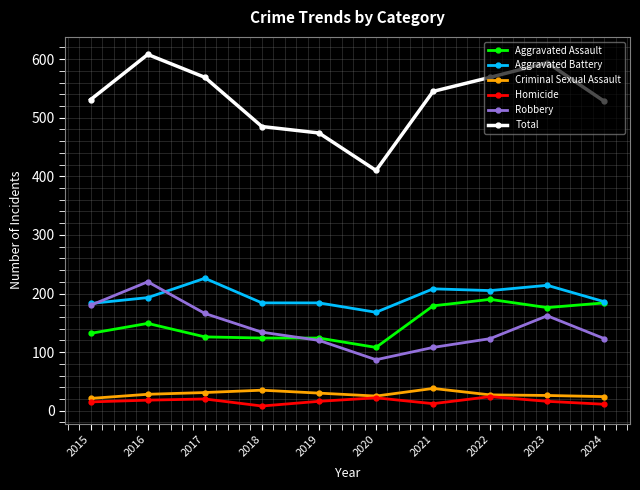

Is the value of Aggravated Assault at 2016 greater than the value of Homicide at 2016?

Yes